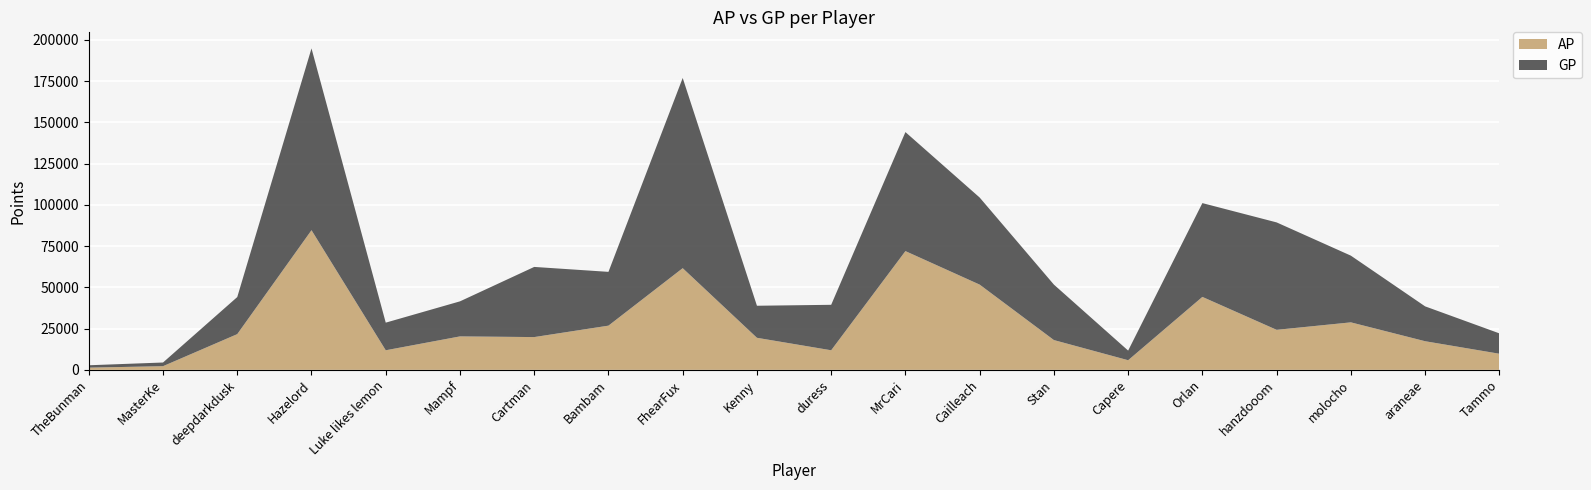

Reading left to right, extract all data points from this chart.

AP: TheBunman=1338	MasterKe=2226	deepdarkdusk=21657	Hazelord=84657	Luke likes lemon=11869	Mampf=20277	Cartman=19869	Bambam=26798	FhearFux=61632	Kenny=19431	duress=11870	MrCari=71985	Cailleach=51672	Stan=18057	Capere=5838	Orlan=44221	hanzdooom=24263	molocho=28793	araneae=17358	Tammo=9763
GP: TheBunman=1445	MasterKe=2226	deepdarkdusk=22477	Hazelord=110209	Luke likes lemon=16746	Mampf=21252	Cartman=42528	Bambam=32610	FhearFux=115309	Kenny=19431	duress=27562	MrCari=72155	Cailleach=52790	Stan=33621	Capere=5838	Orlan=56864	hanzdooom=65124	molocho=40438	araneae=21133	Tammo=12357